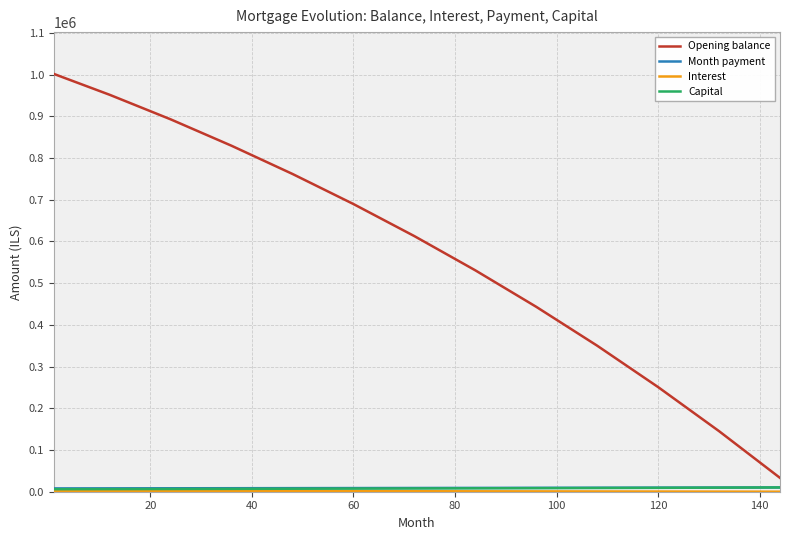

Which series has the largest total across all categories?

Opening balance